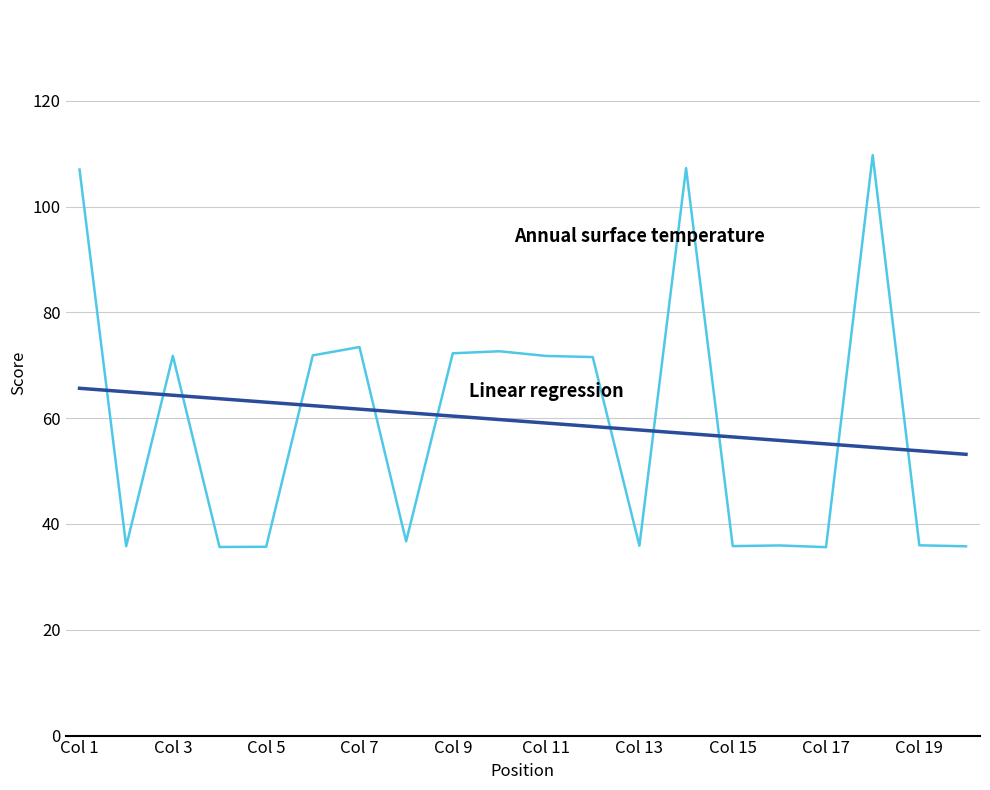

What is the greatest value displayed?

109.7